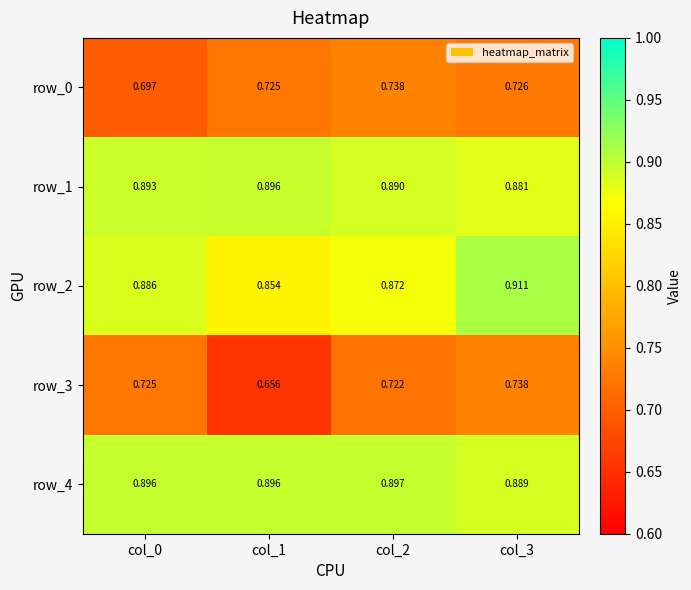

Which series has the largest range (max minus min)?

row_3